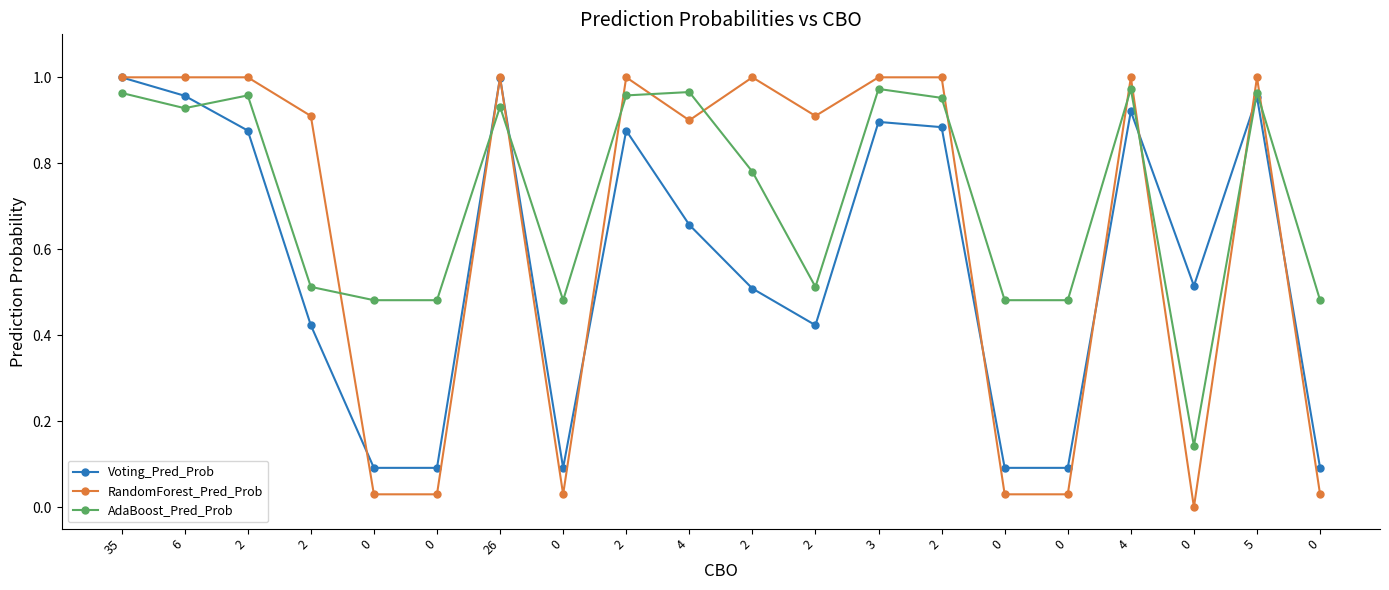

How many lines are shown in the chart?

3